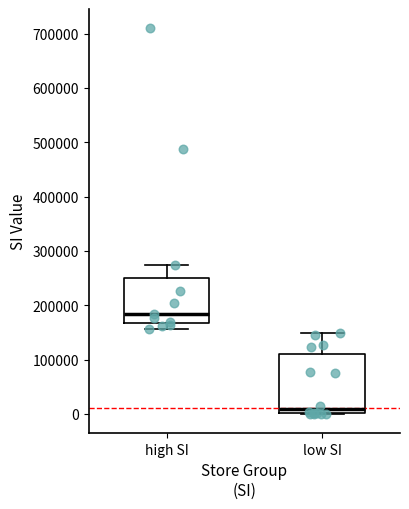

Which box's median line is the highest?

high SI